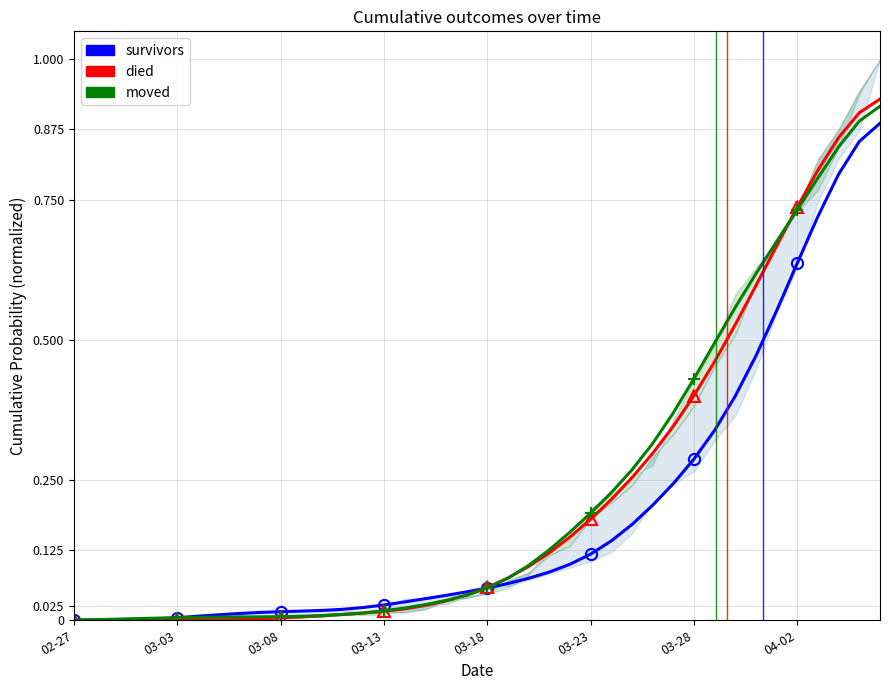

What is the difference between the maximum and minimum values in the moved series?

0.9